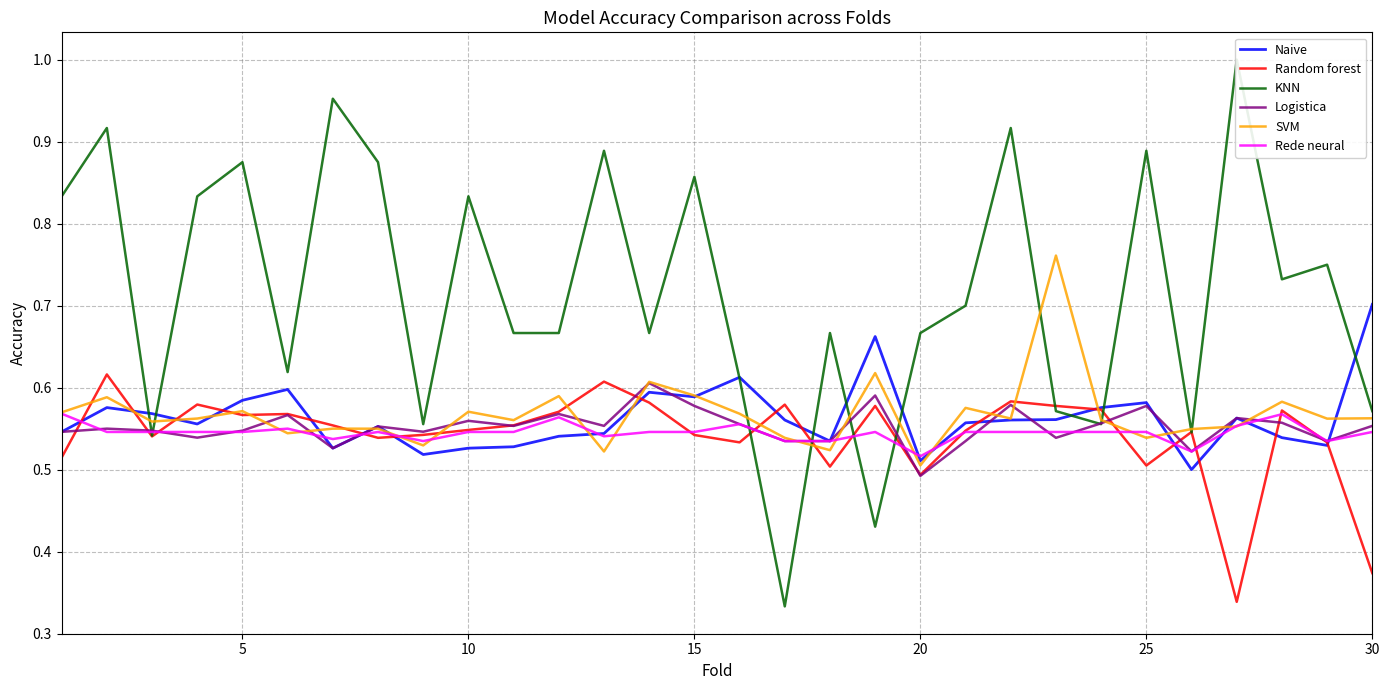

The Rede neural series shows 0.1 at 5. True or false?

False